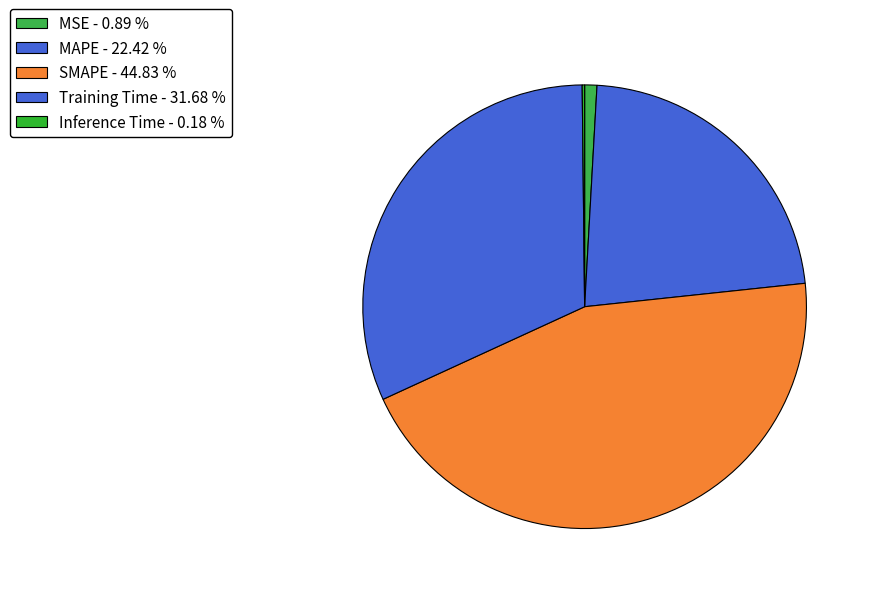

To the nearest percent, what is the average slice percentage?

20%